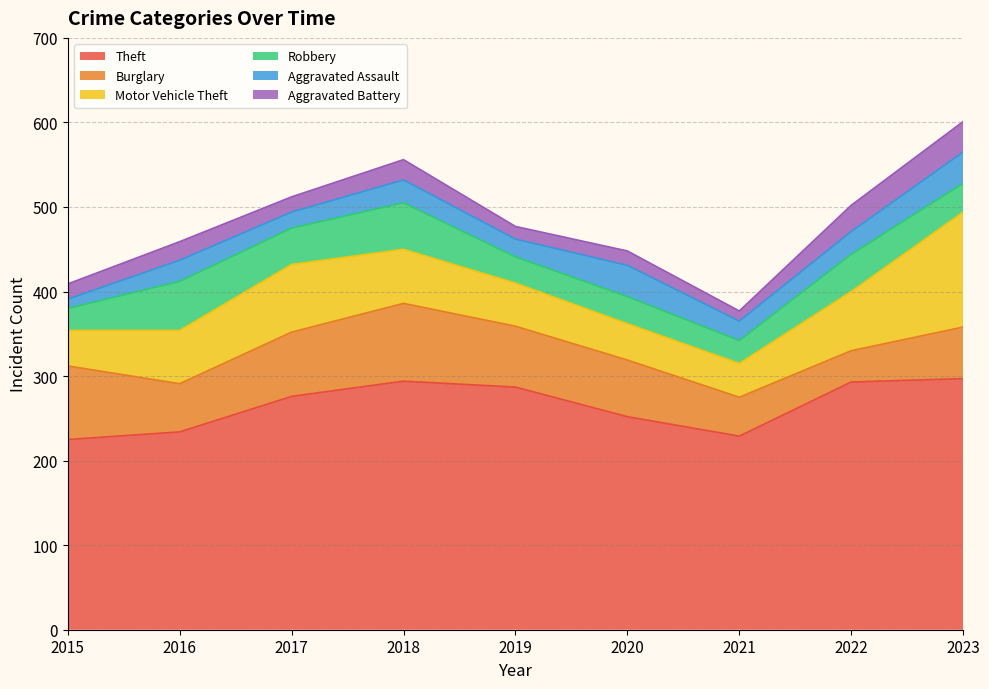

Where do Burglary and Robbery first cross each other?

2015 and 2016